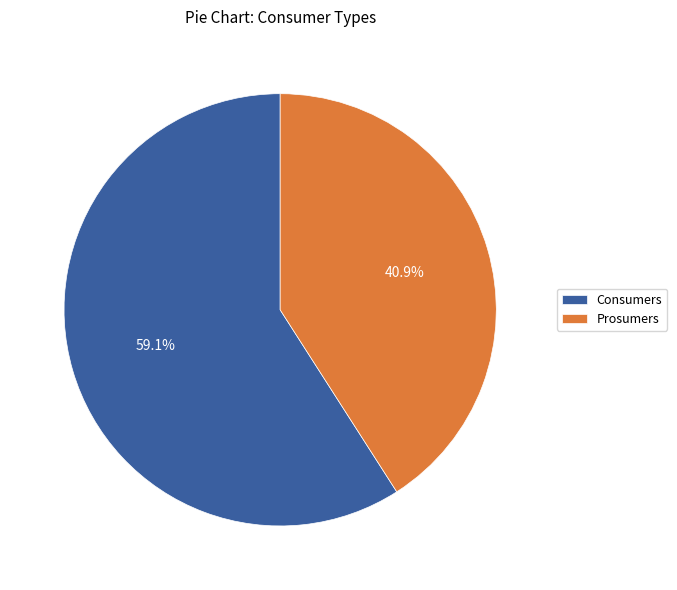

How many slices are in this pie chart?

2